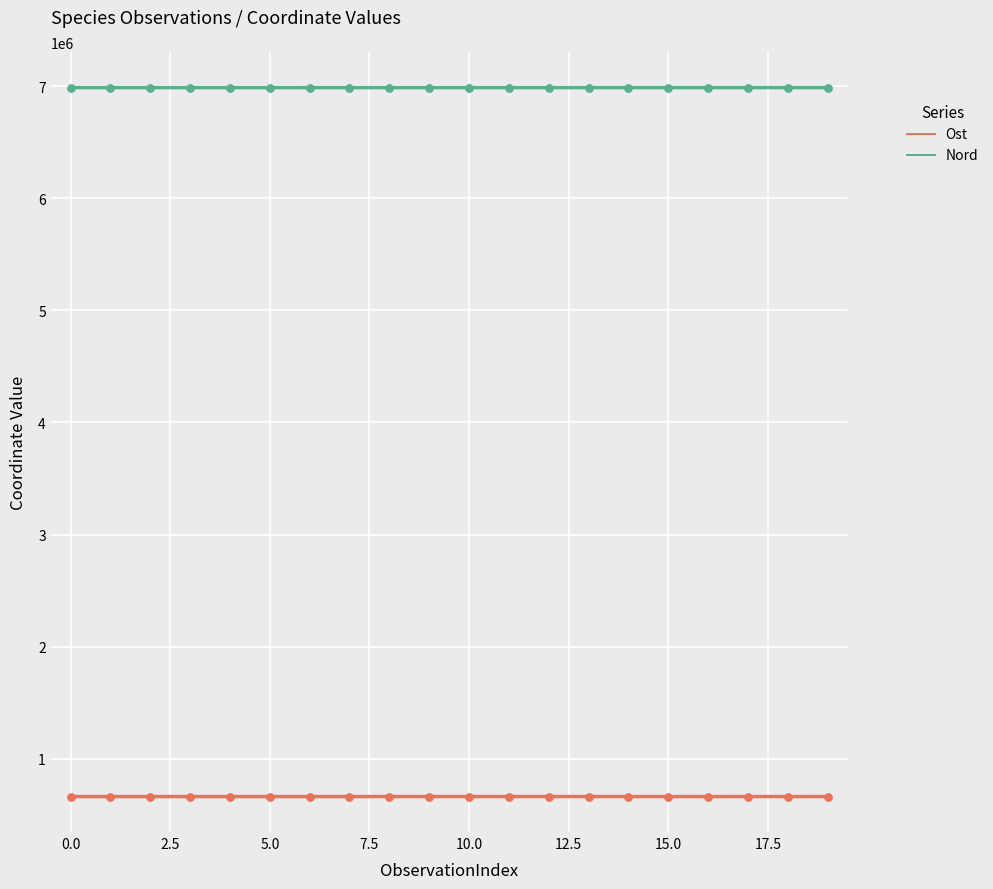

Is the value of Nord at 10 greater than the value of Ost at 5.0?

Yes